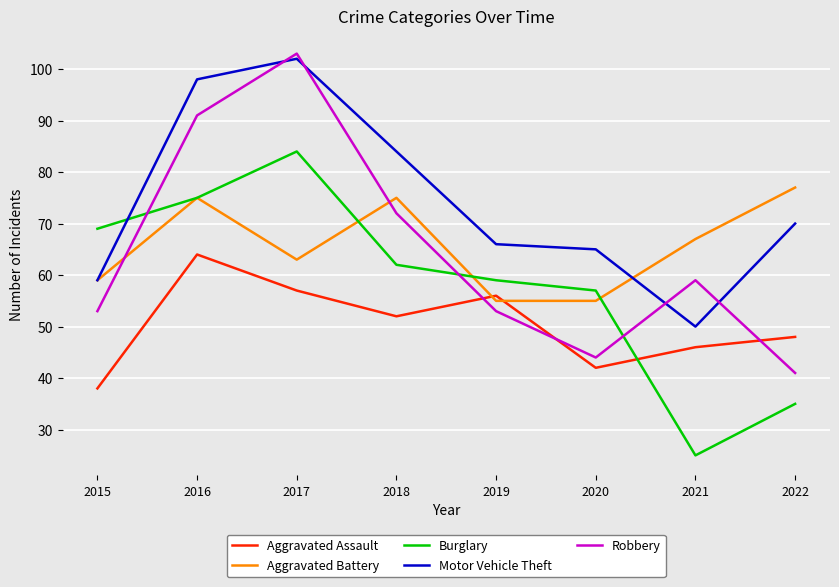

What is the difference between the highest and lowest values at 2020?

23